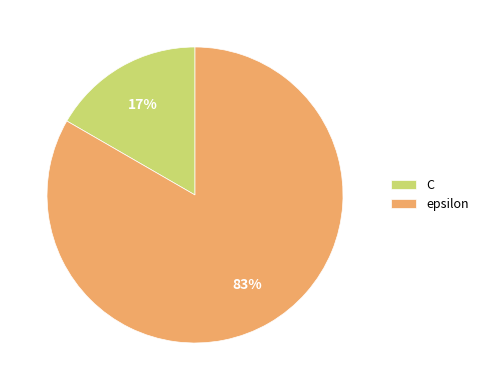

Is it true that C is 10% of the pie?

False